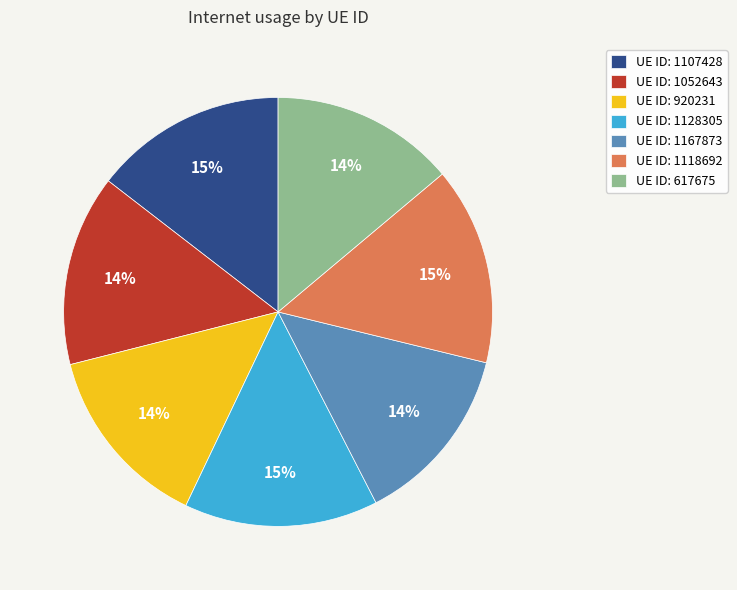

Count the number of slices in the pie.

7